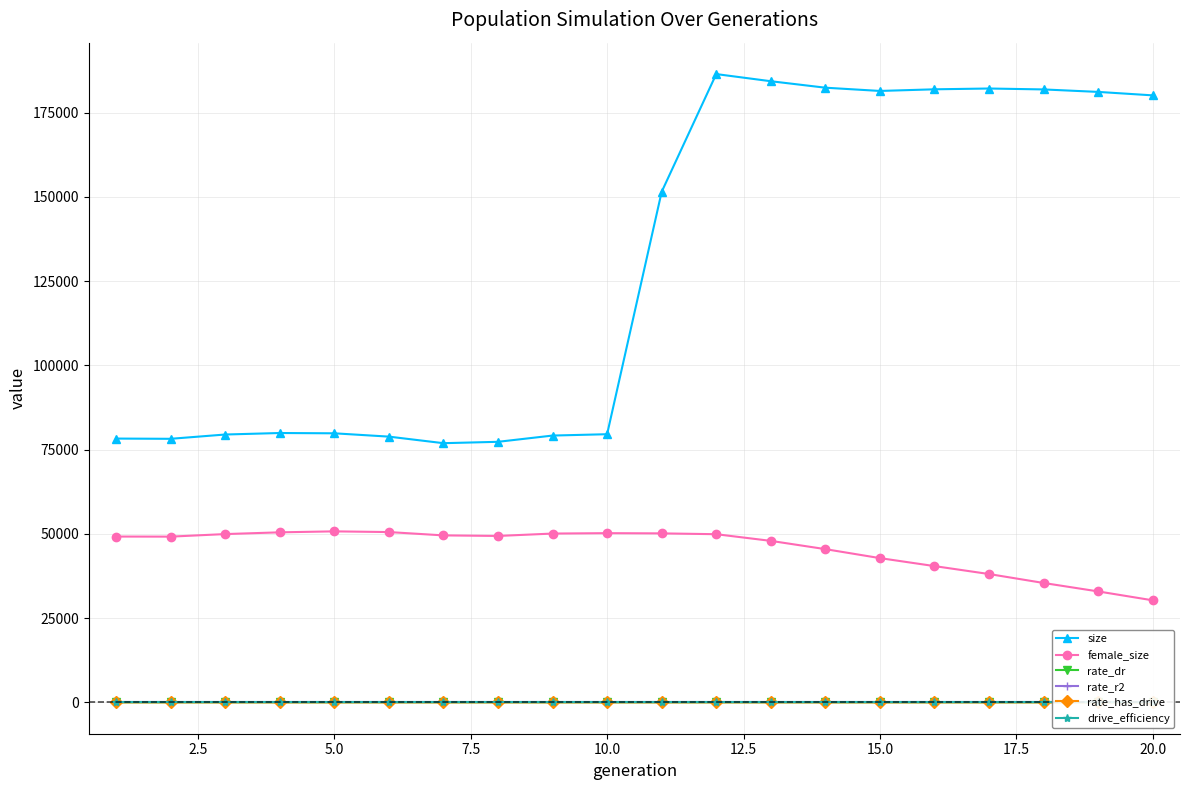

True or false: rate_has_drive and rate_r2 intersect in this chart.

False